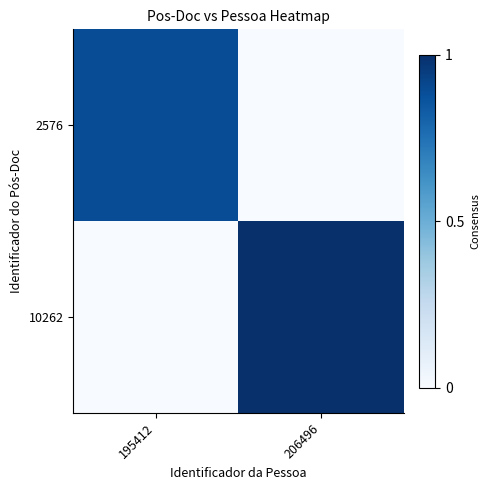

Which series changed the most between 195412 and 206496?

10262